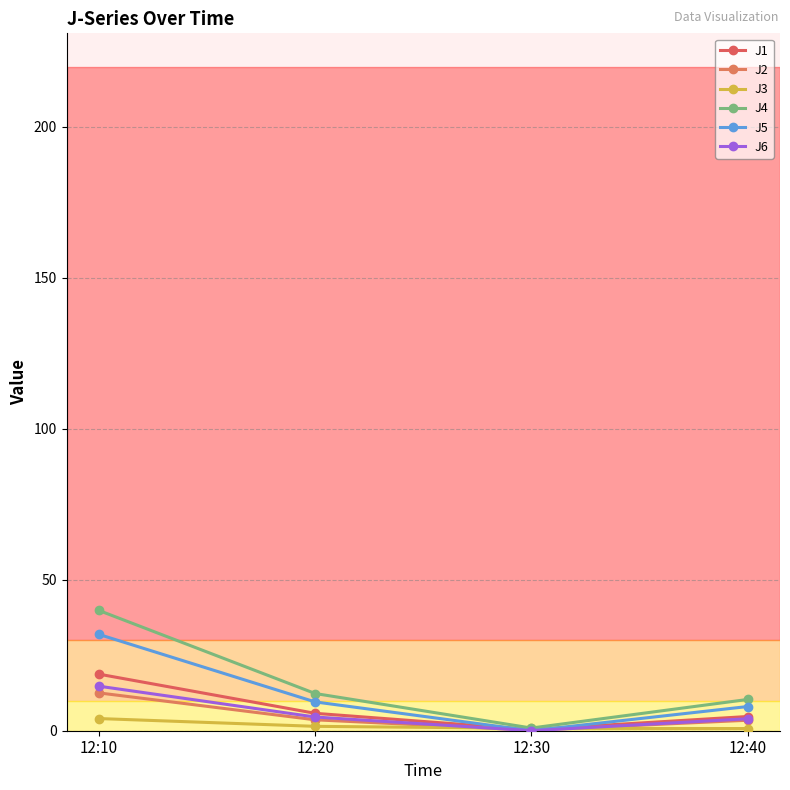

The J3 series shows 0.7 at 12:40. True or false?

True